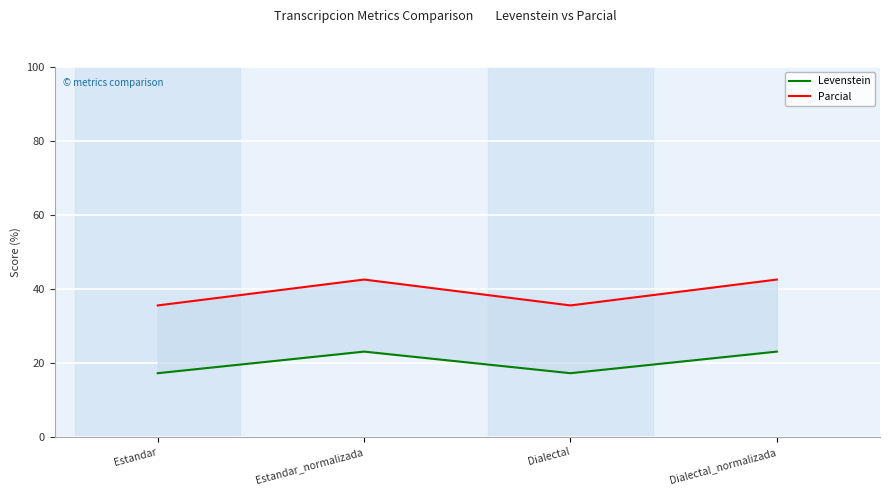

True or false: Parcial and Levenstein intersect in this chart.

False